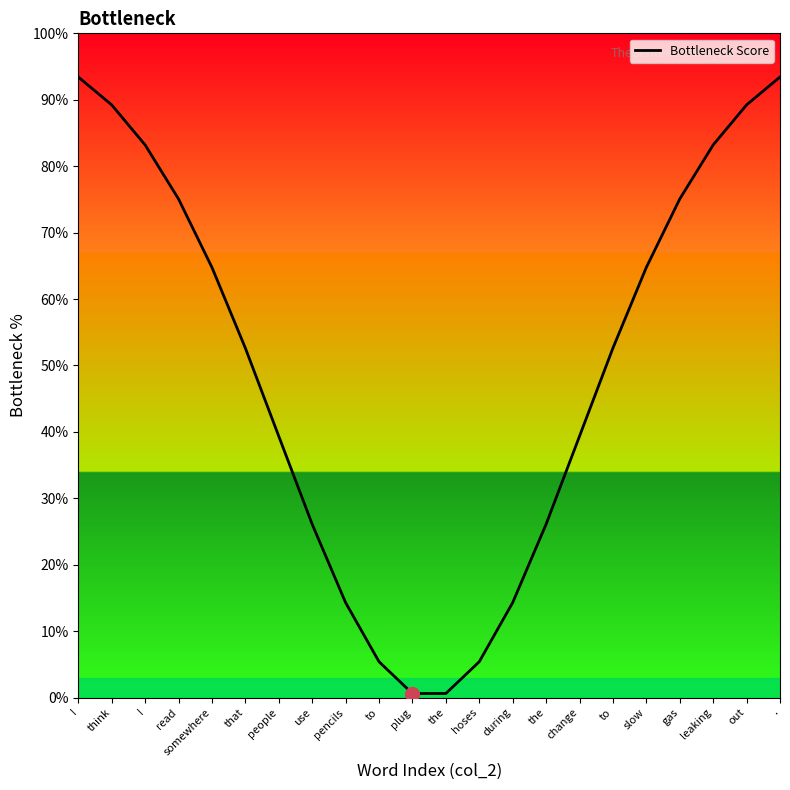

Where does the data first go above 52?

I